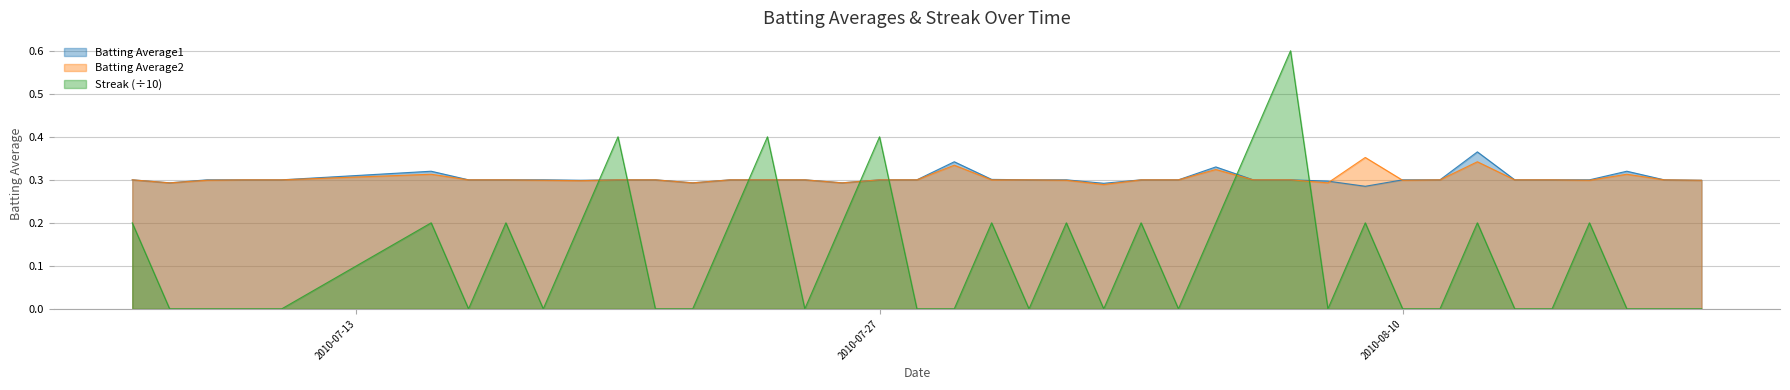

True or false: Streak and Batting Average1 cross at least once.

True